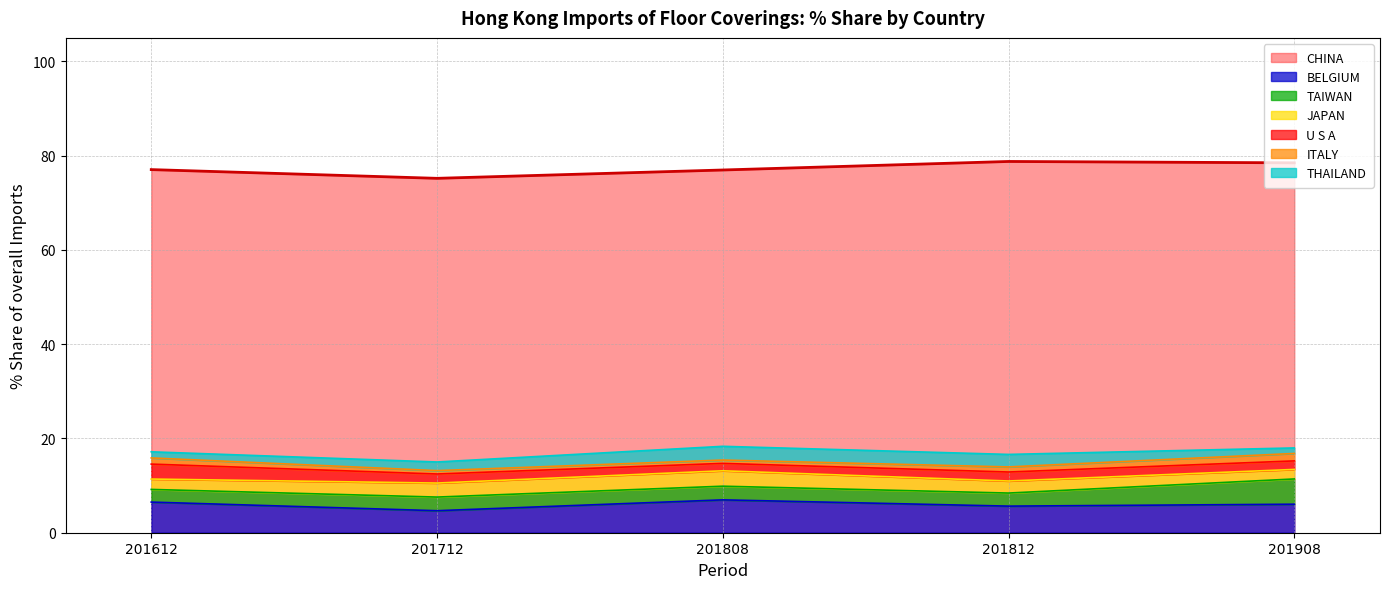

Is the value of CHINA at 201908 greater than the value of BELGIUM at 201812?

Yes